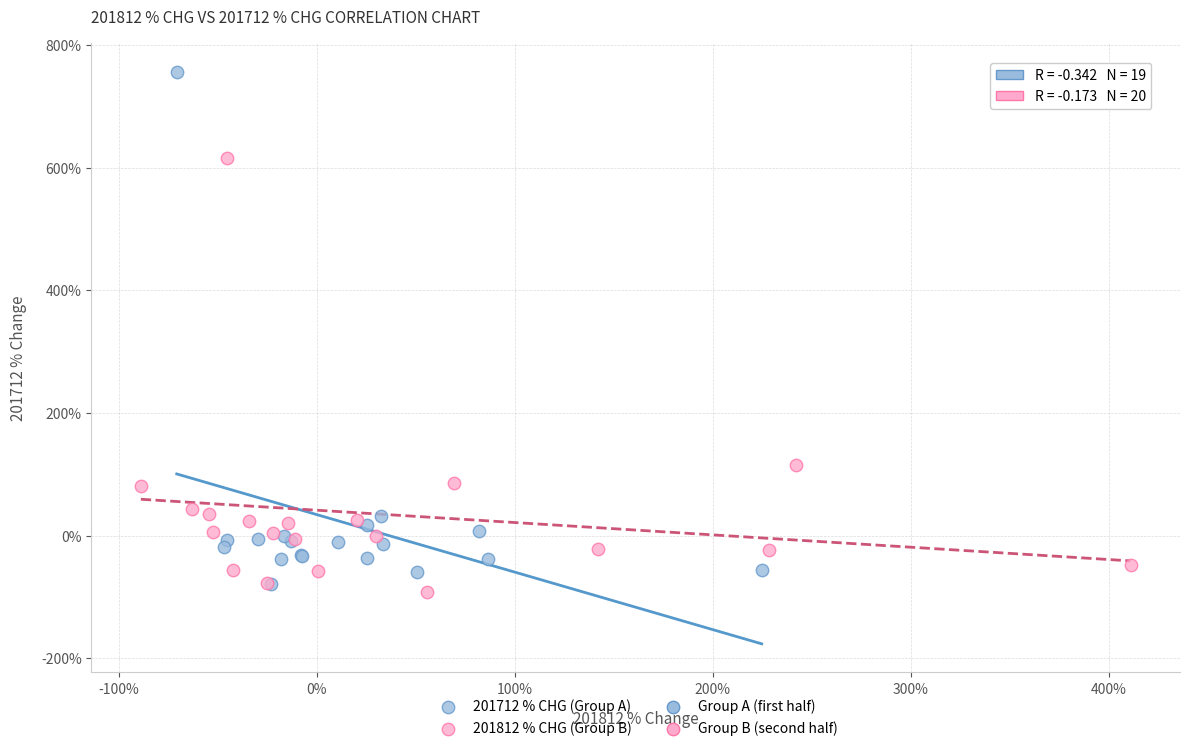

Which series contains the lowest Y value?

201812 % CHG (Group B)